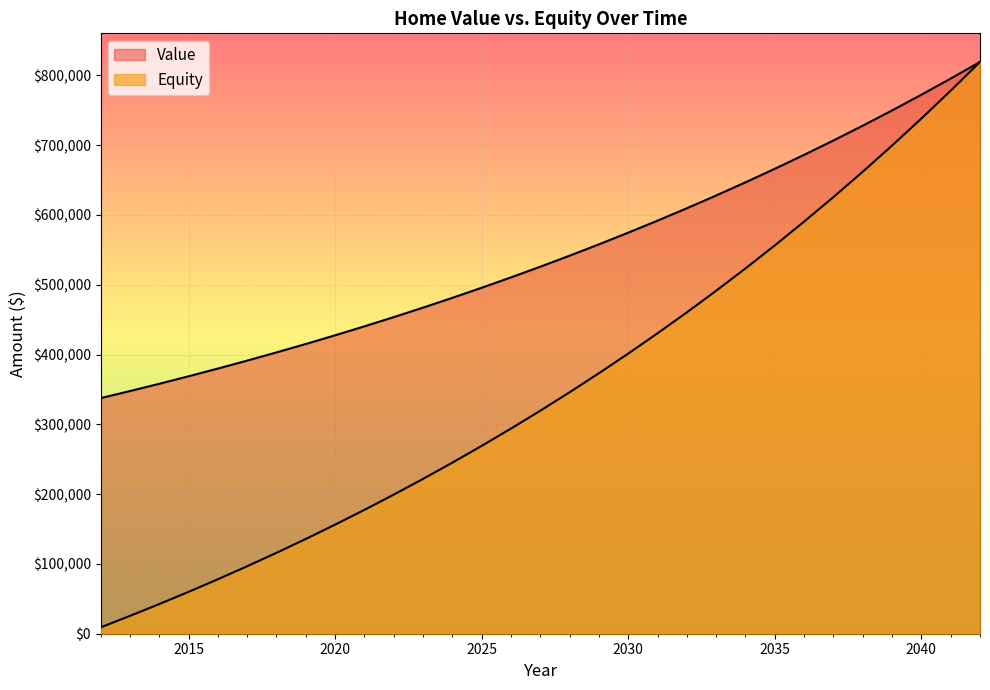

True or false: Value and Equity intersect in this chart.

False